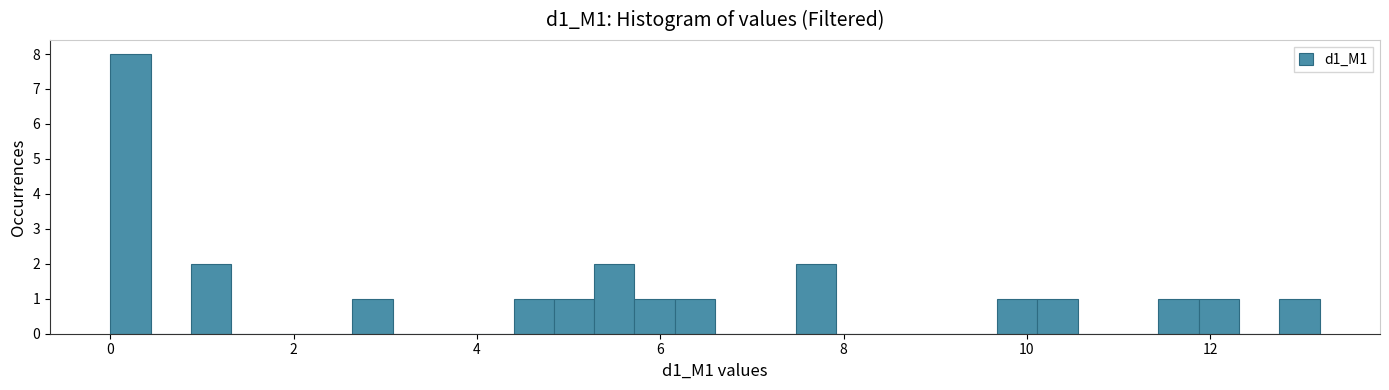

Read against the x-axis, roughly where is the centre of the tallest bar?

0.2